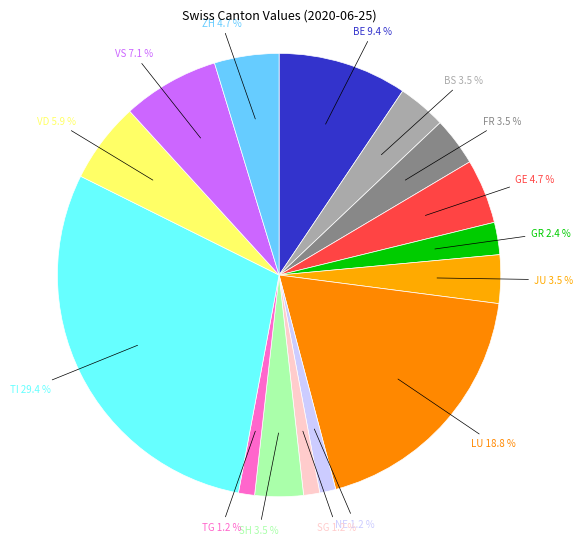

Do SG and GE together represent more than half of the pie?

No